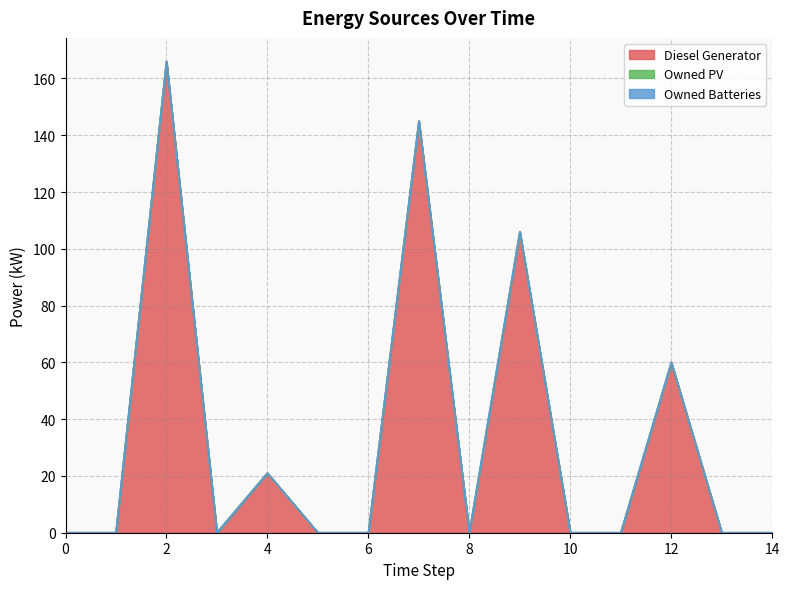

Reading right to left, extract all data points from this chart.

Diesel Generator: 14=0.0	13=0.0	12=60.0	11=0.0	10=0.0	9=106.0	8=0.0	7=145.0	6=0.0	5=0.0	4=21.0	3=0.0	2=166.0	1=0.0	0=0.0
Owned PV: 14=0.0	13=0.0	12=0.0	11=0.0	10=0.0	9=0.0	8=0.0	7=0.0	6=0.0	5=0.0	4=0.0	3=0.0	2=0.0	1=0.0	0=0.0
Owned Batteries: 14=0.0	13=0.0	12=0.0	11=0.0	10=0.0	9=0.0	8=0.0	7=0.0	6=0.0	5=0.0	4=0.0	3=0.0	2=0.0	1=0.0	0=0.0